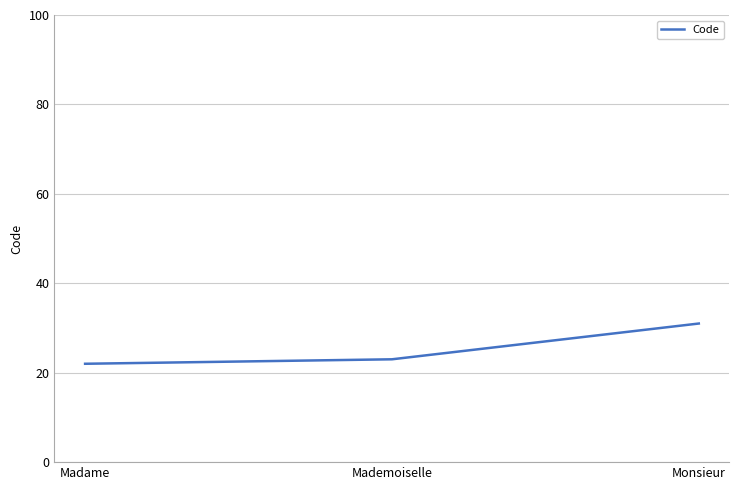

What is the difference between the second highest and minimum values?

1